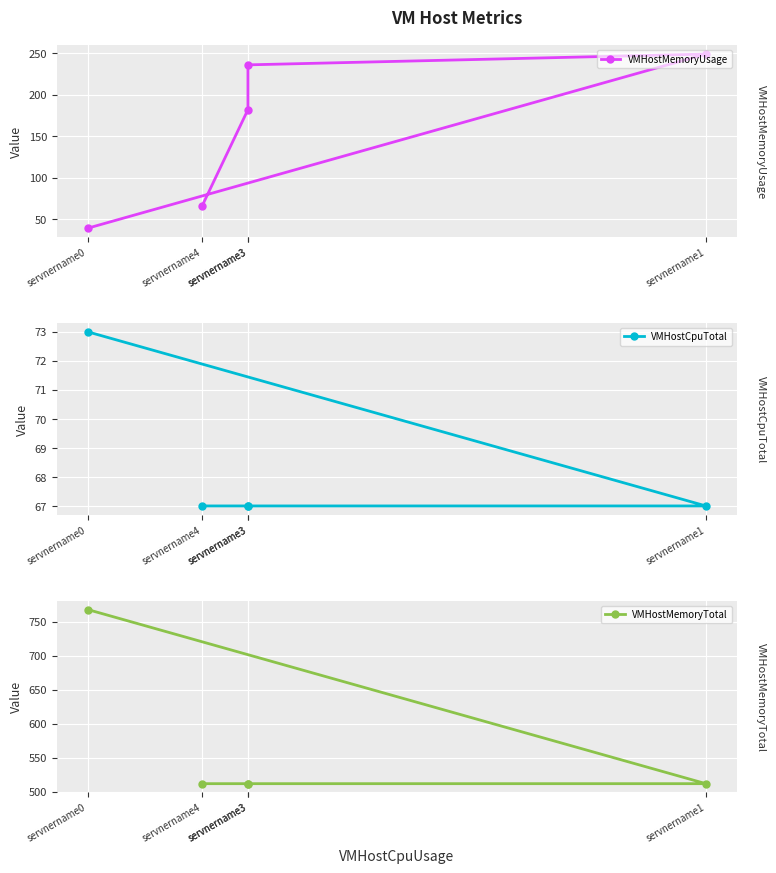

What are all the series names shown in the legend?

VMHostMemoryUsage, VMHostCpuTotal, VMHostMemoryTotal